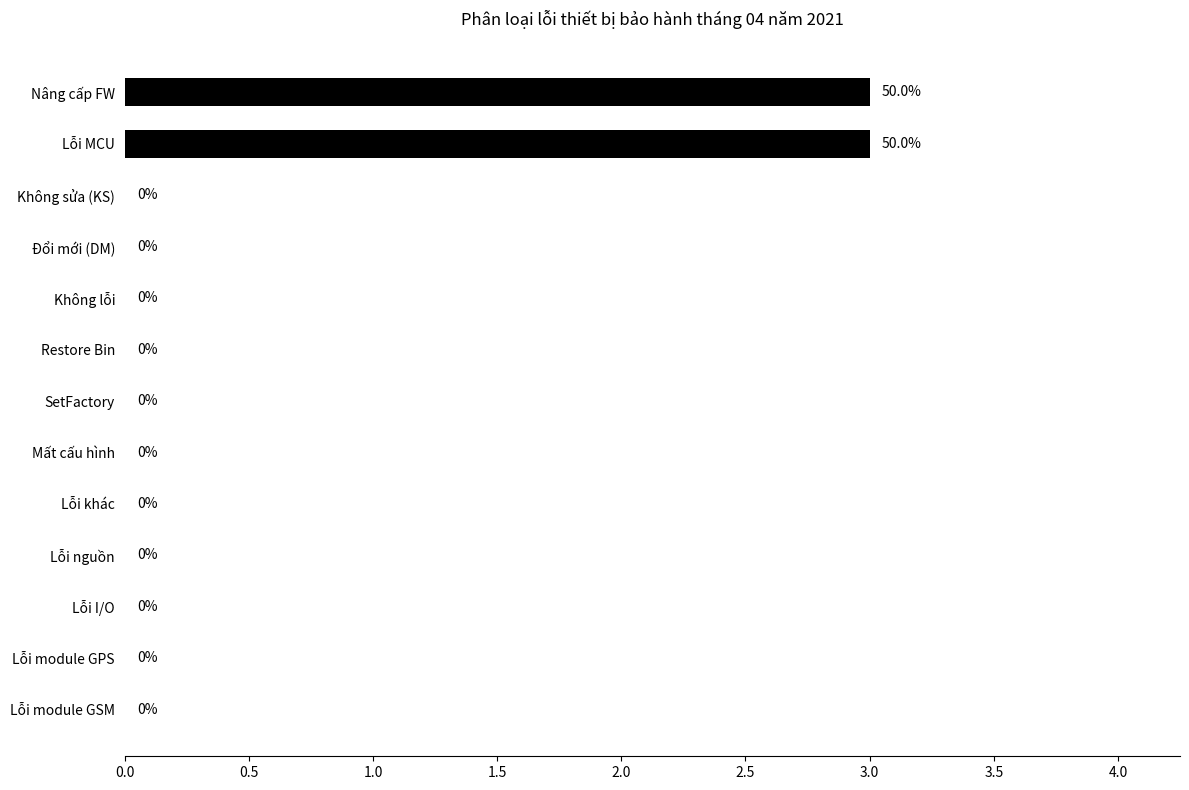

How many values are between 0 and 1?

11